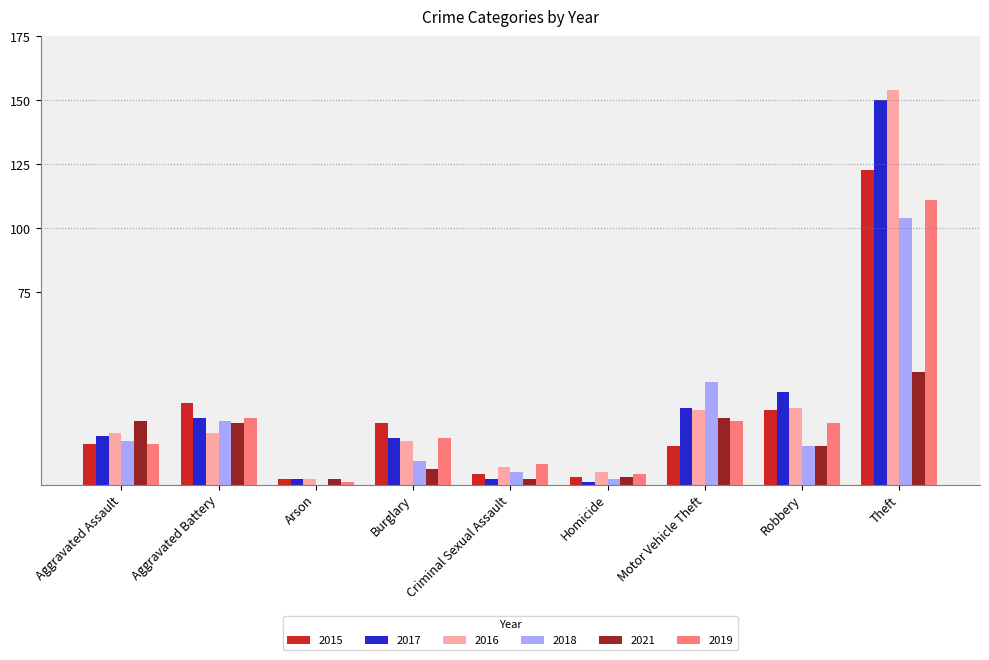

Is it true that 2021 equals 10 at Aggravated Battery?

False